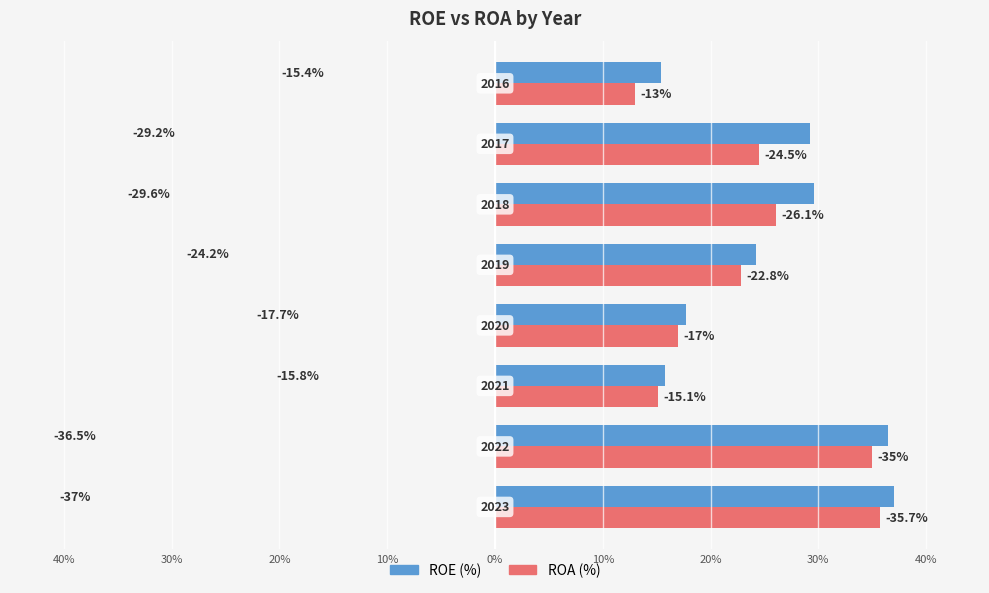

At how many categories does at least one series exceed 35?

2